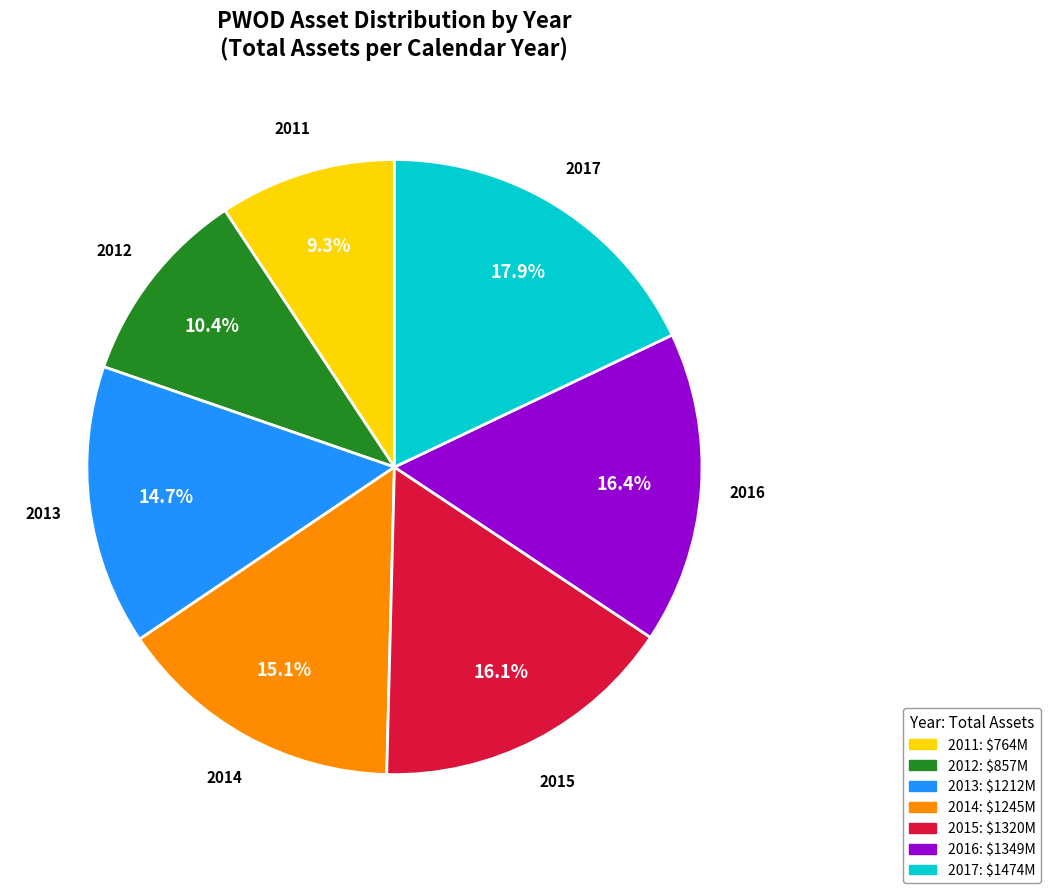

What portion of the pie excludes 2017?

82.1%